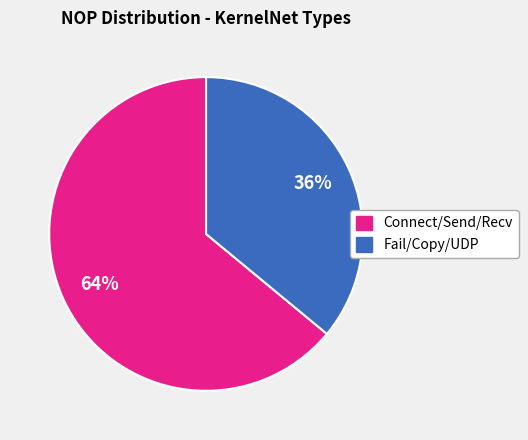

How many segments does this pie chart have?

2